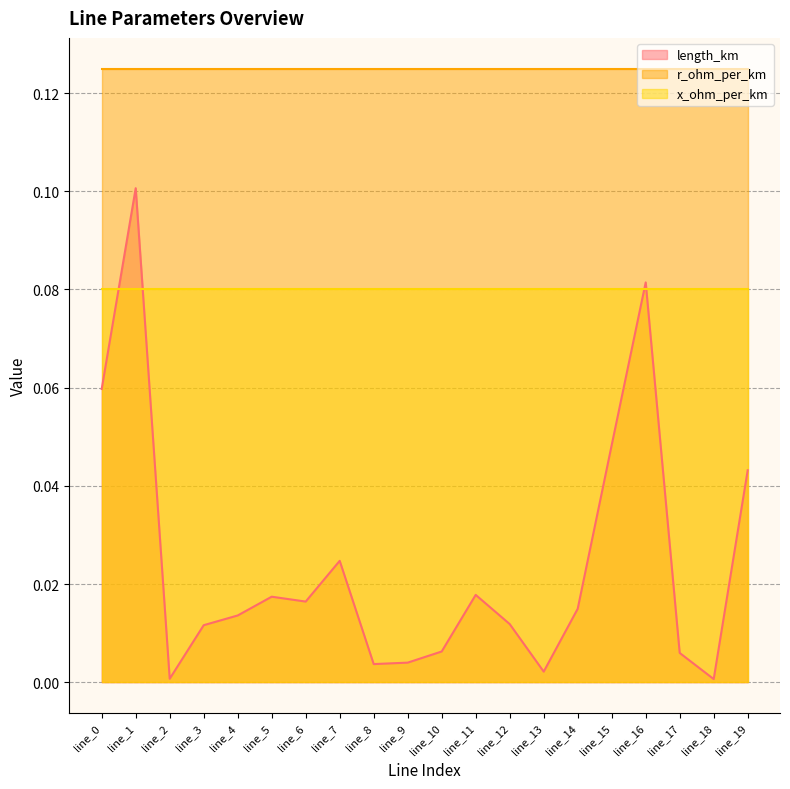

Which series has the largest total across all categories?

r_ohm_per_km